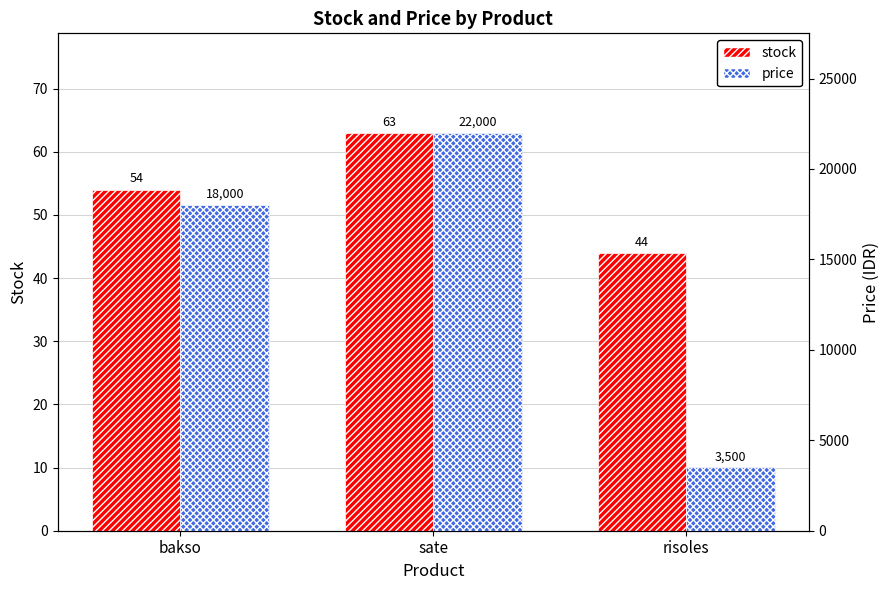

What is the average value of the price series?

14500